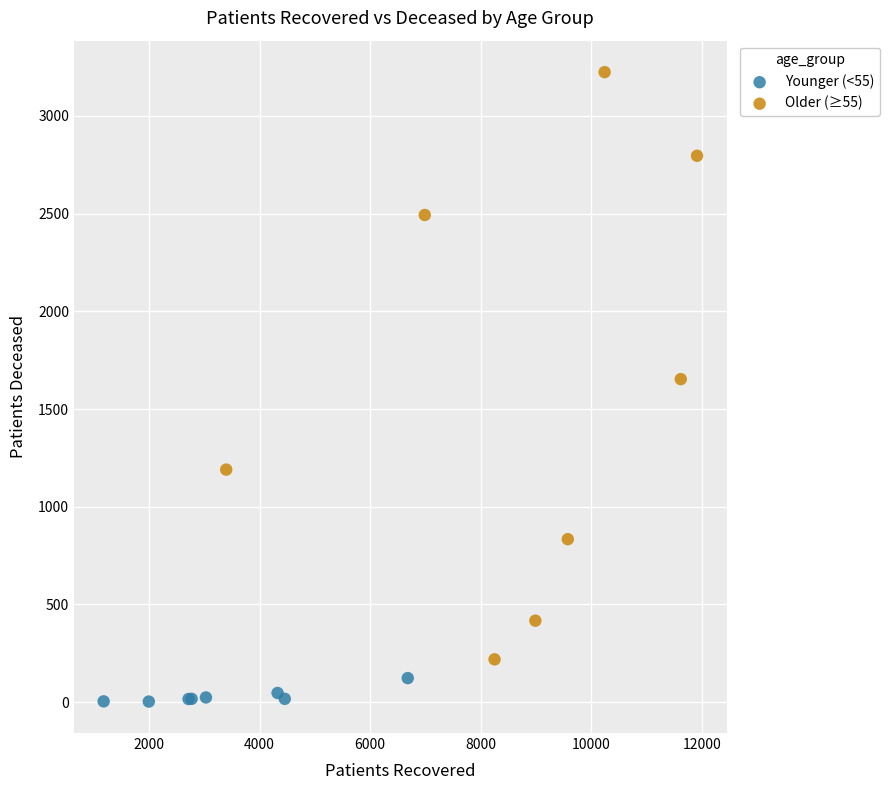

Which series reaches the minimum Y coordinate?

Younger (<55)